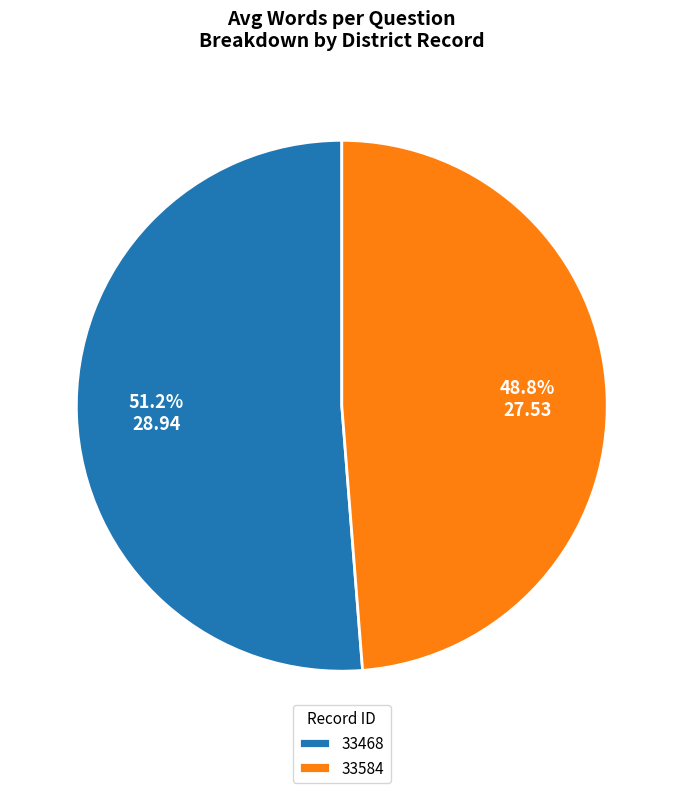

To the nearest percent, what percentage of the pie is 33584?

49%